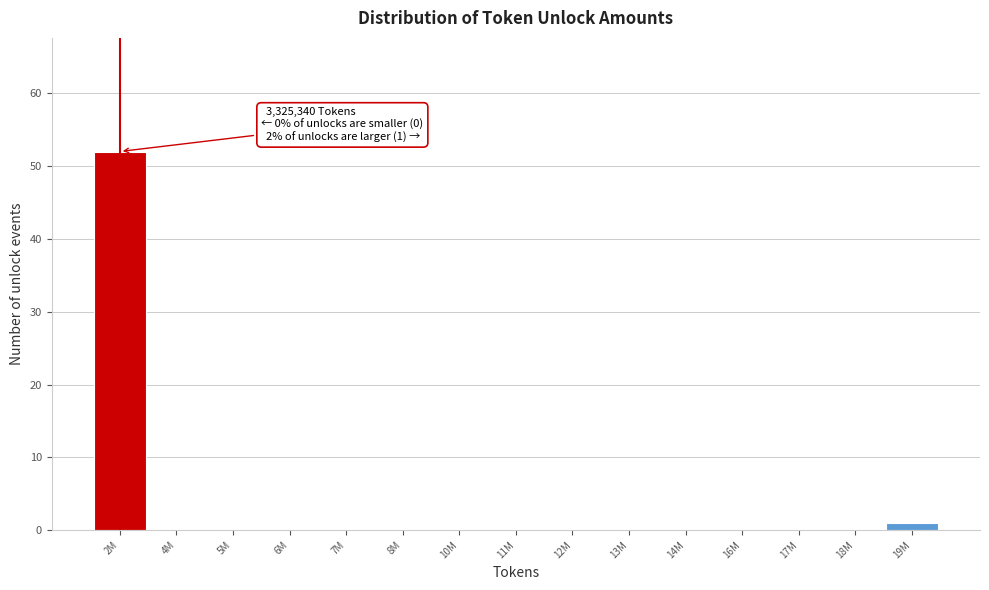

Reading right to left, extract all data points from this chart.

19M=1	18M=0	17M=0	16M=0	14M=0	13M=0	12M=0	11M=0	10M=0	8M=0	7M=0	6M=0	5M=0	4M=0	2M=52